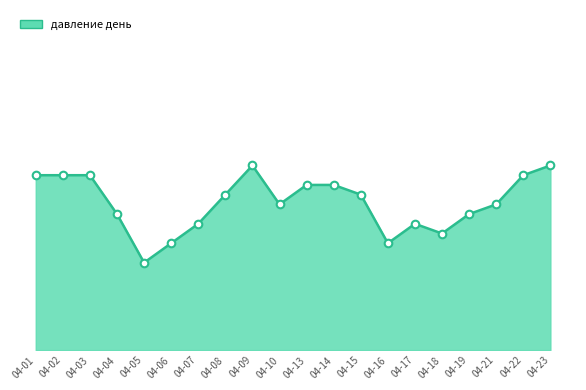

Between 04-22 and 04-10, which is larger?

04-22